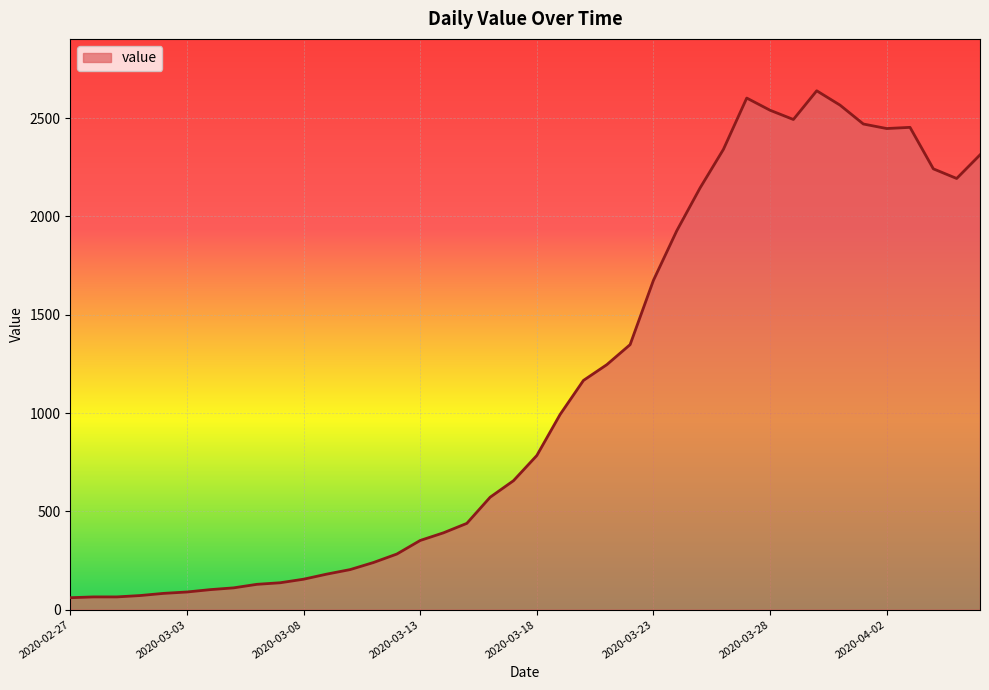

What is the difference between the maximum and minimum values?

2578